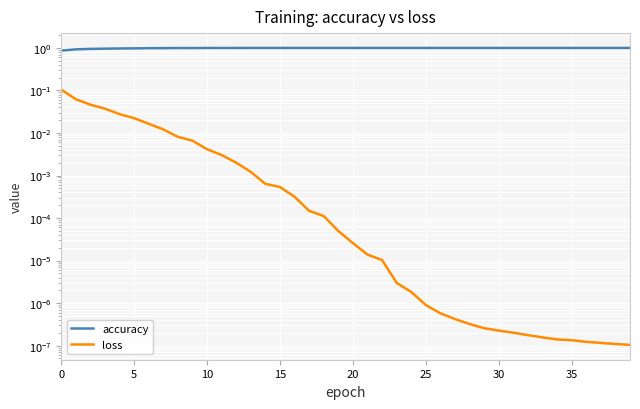

True or false: loss and accuracy cross at least once.

False